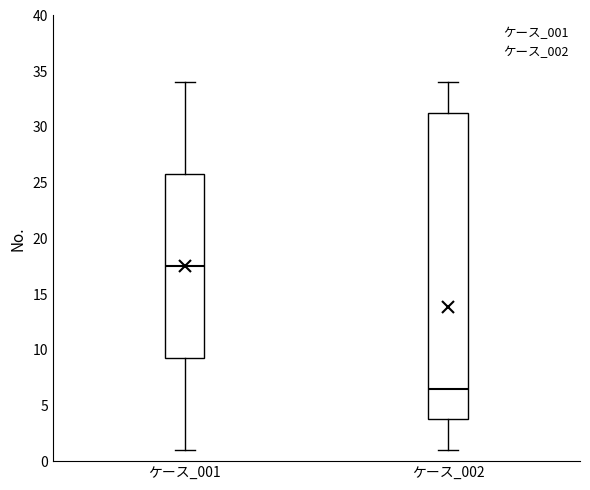

Comparing the boxes themselves (not the whiskers), which one is the tallest?

ケース_002